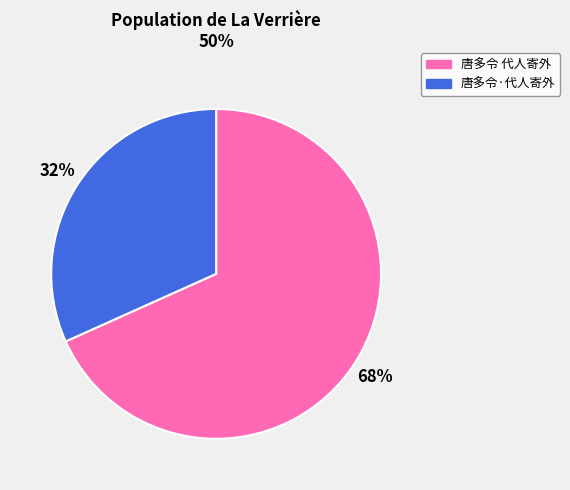

Is there any slice that represents more than half of the pie?

Yes